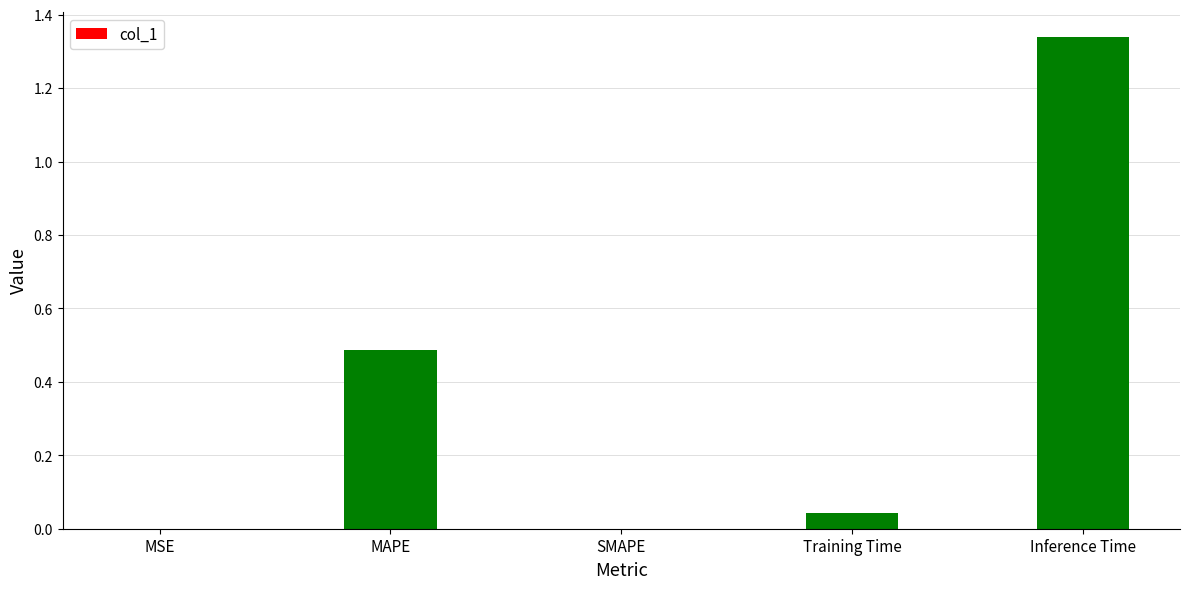

What is the sum of all values?

1.9